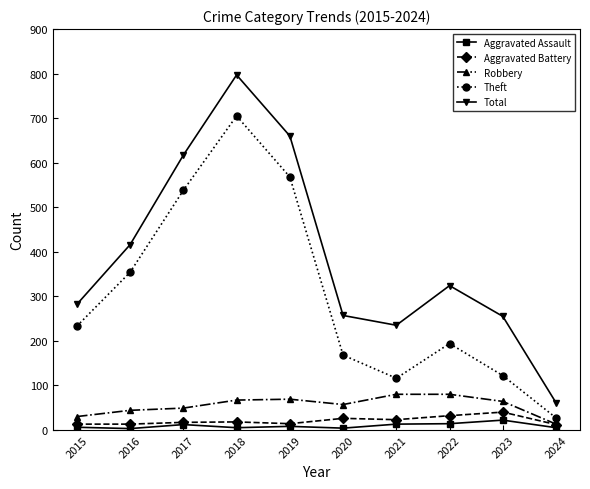

Where is Total nearest to the value 429?

2016